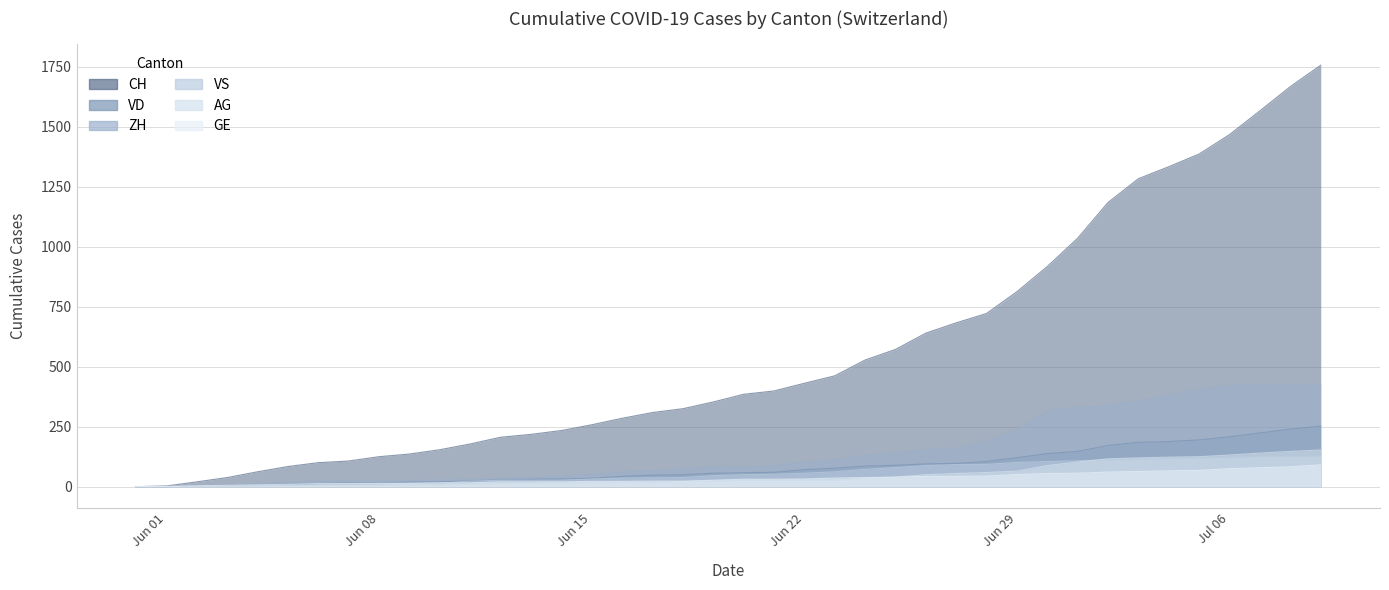

At which category does the chart reach its minimum across all series?

2020-05-31